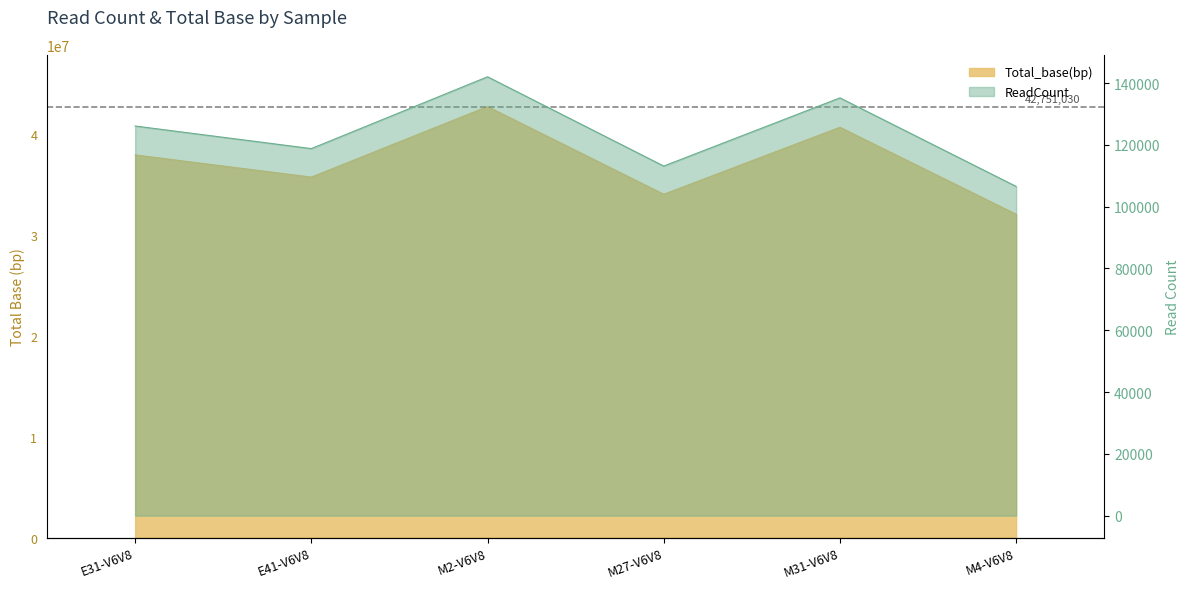

The Total_base(bp) series shows 34052732 at M27-V6V8. True or false?

True